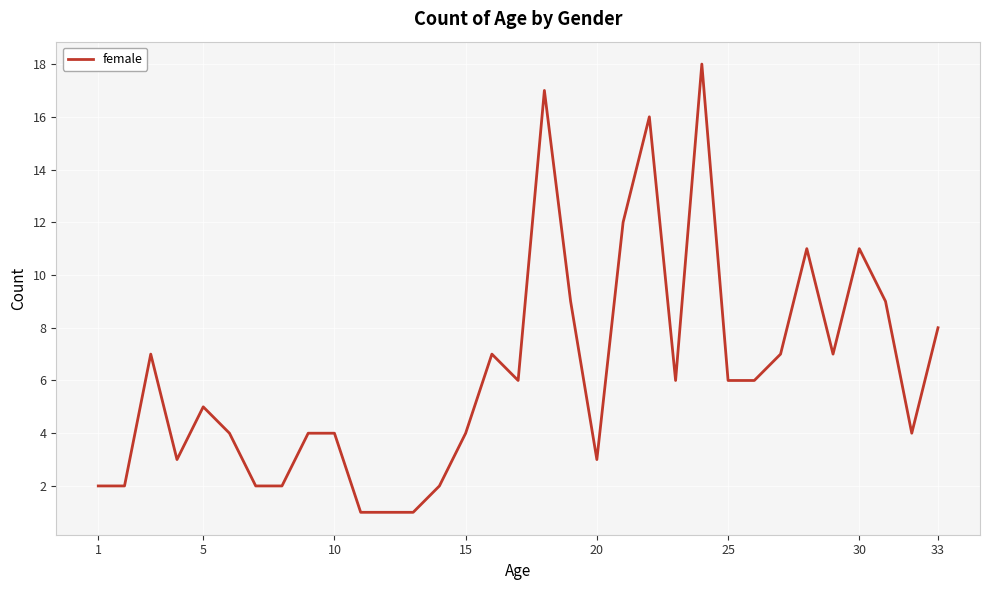

What is the maximum value shown in the chart?

18